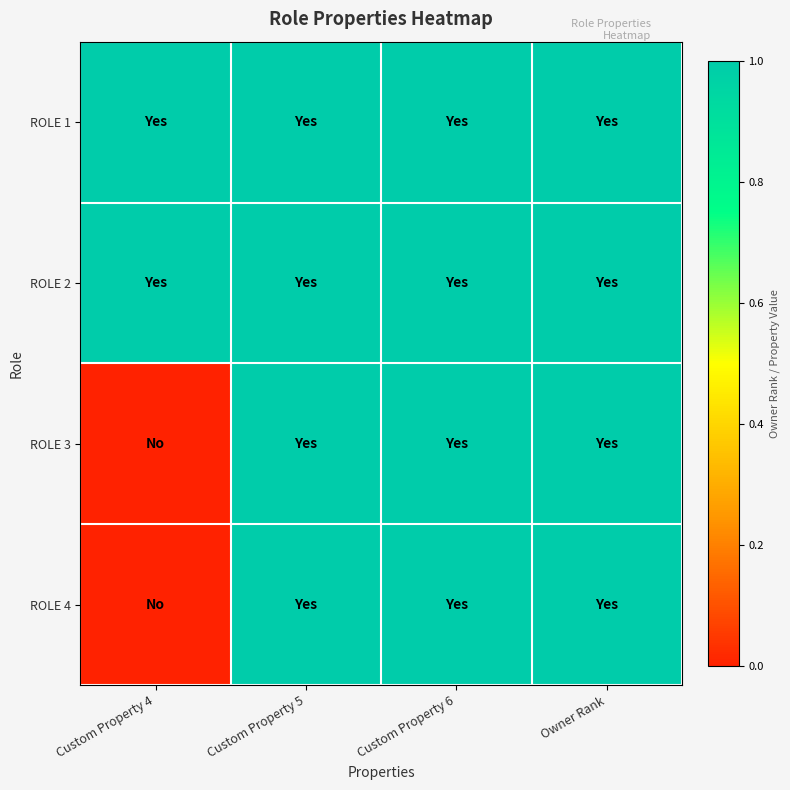

At how many categories does at least one series exceed 0?

4